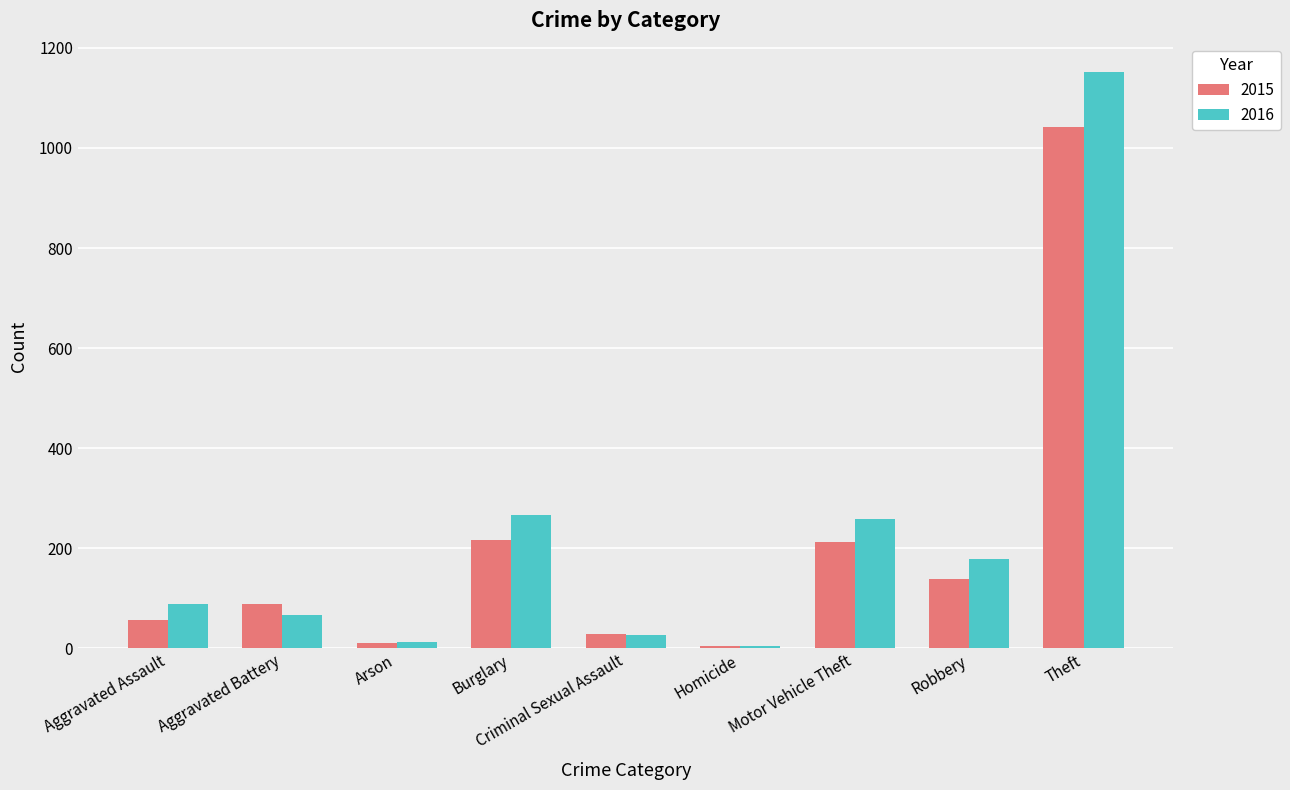

What is the sum of the 2015 values at Robbery and Arson?

149